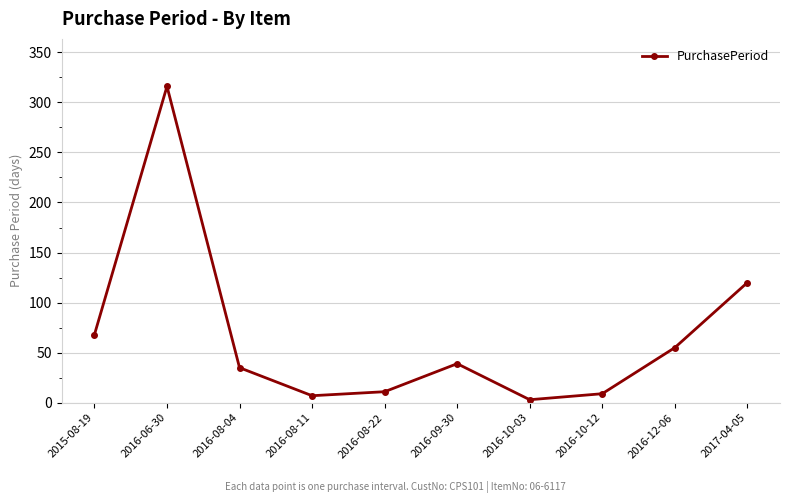

What is the label of the 1st point from the right?

2017-04-05